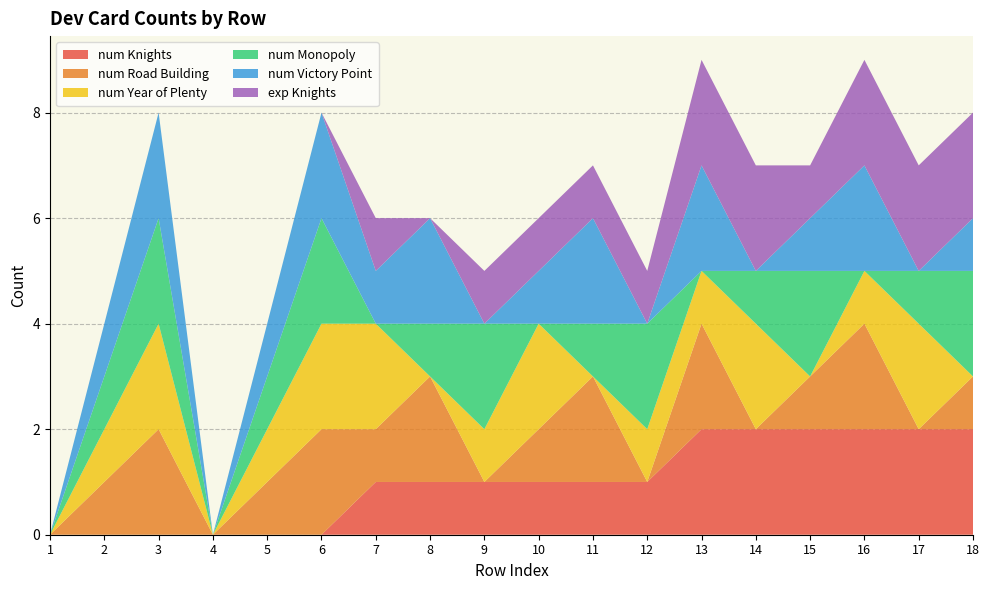

Reading right to left, extract all data points from this chart.

num Knights: 18=2	17=2	16=2	15=2	14=2	13=2	12=1	11=1	10=1	9=1	8=1	7=1	6=0	5=0	4=0	3=0	2=0	1=0
num Road Building: 18=1	17=0	16=2	15=1	14=0	13=2	12=0	11=2	10=1	9=0	8=2	7=1	6=2	5=1	4=0	3=2	2=1	1=0
num Year of Plenty: 18=0	17=2	16=1	15=0	14=2	13=1	12=1	11=0	10=2	9=1	8=0	7=2	6=2	5=1	4=0	3=2	2=1	1=0
num Monopoly: 18=2	17=1	16=0	15=2	14=1	13=0	12=2	11=1	10=0	9=2	8=1	7=0	6=2	5=1	4=0	3=2	2=1	1=0
num Victory Point: 18=1	17=0	16=2	15=1	14=0	13=2	12=0	11=2	10=1	9=0	8=2	7=1	6=2	5=1	4=0	3=2	2=1	1=0
exp Knights: 18=2	17=2	16=2	15=1	14=2	13=2	12=1	11=1	10=1	9=1	8=0	7=1	6=0	5=0	4=0	3=0	2=0	1=0